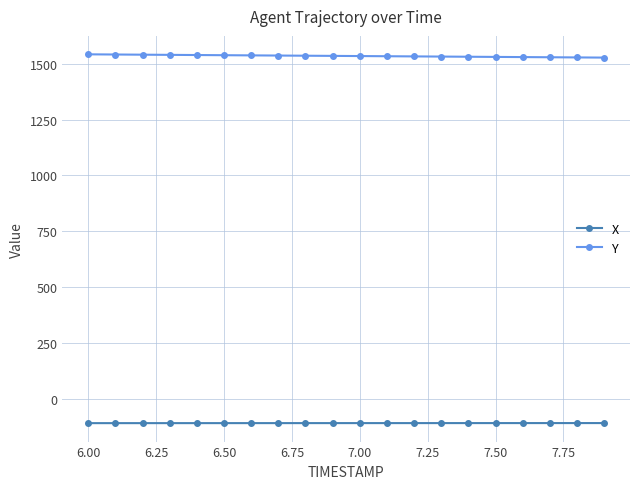

What is the maximum value for X?

-107.9